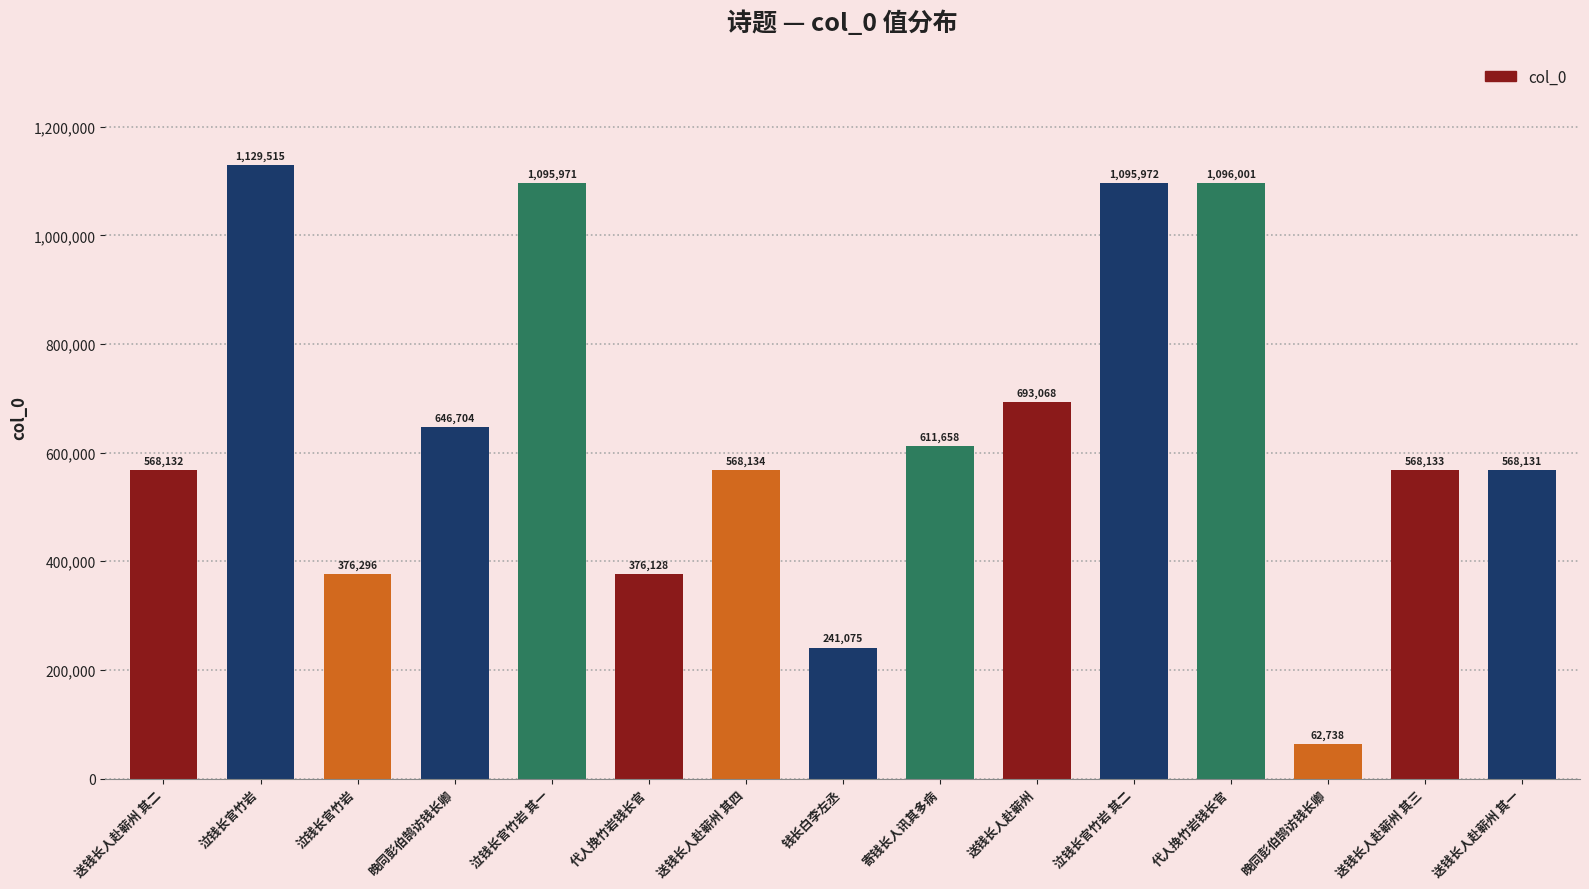

Reading right to left, list all the values displayed in this chart.

568131	568133	62738	1096001	1095972	693068	611658	241075	568134	376128	1095971	646704	376296	1129515	568132